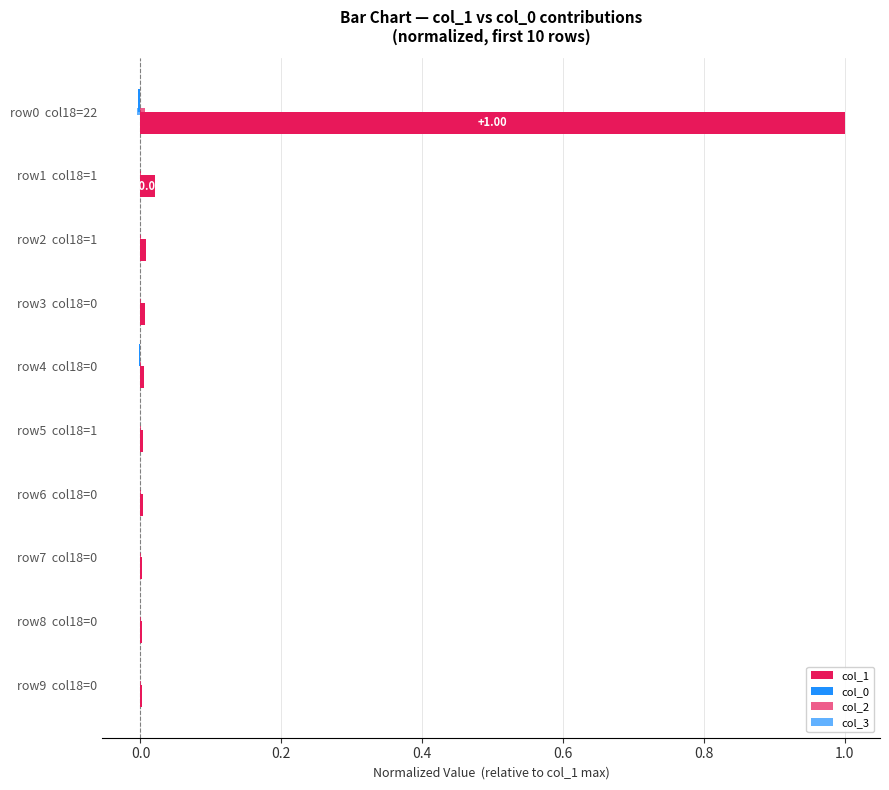

How many distinct data groups are displayed?

4